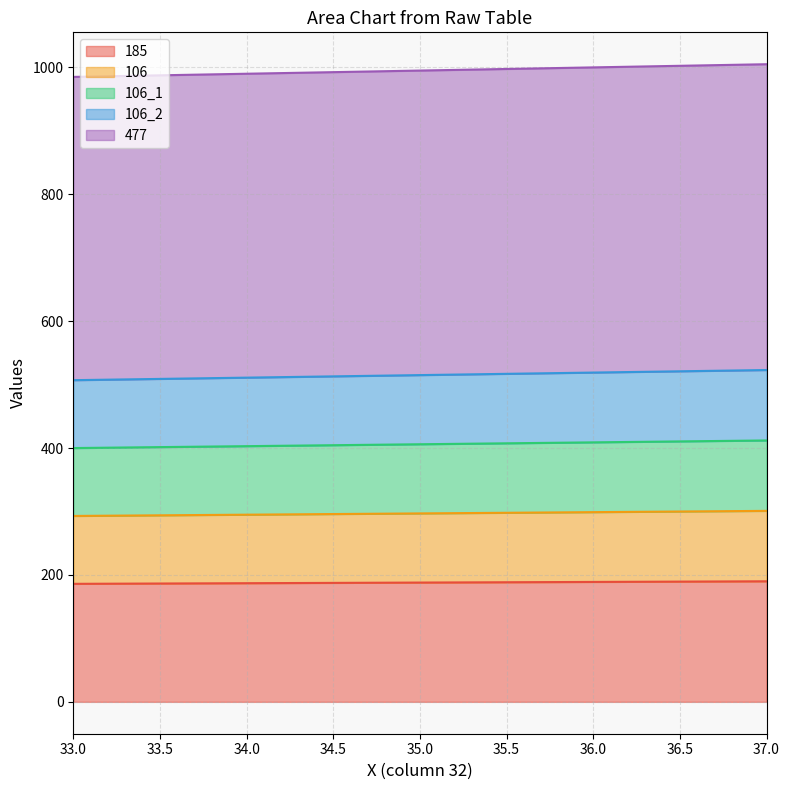

True or false: 106_2 and 477 cross at least once.

False